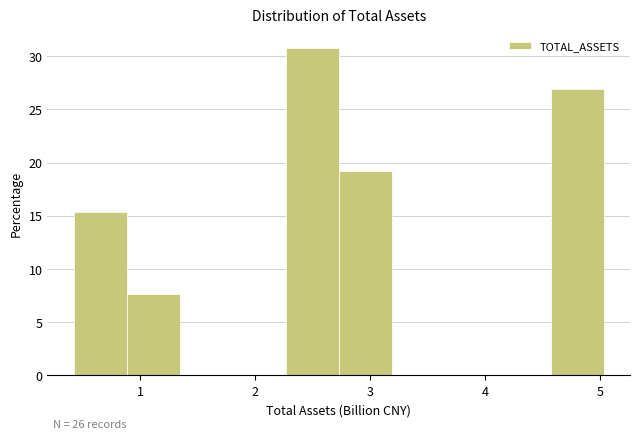

Over which range of the x-axis is the bar tallest?

2.3 to 2.7